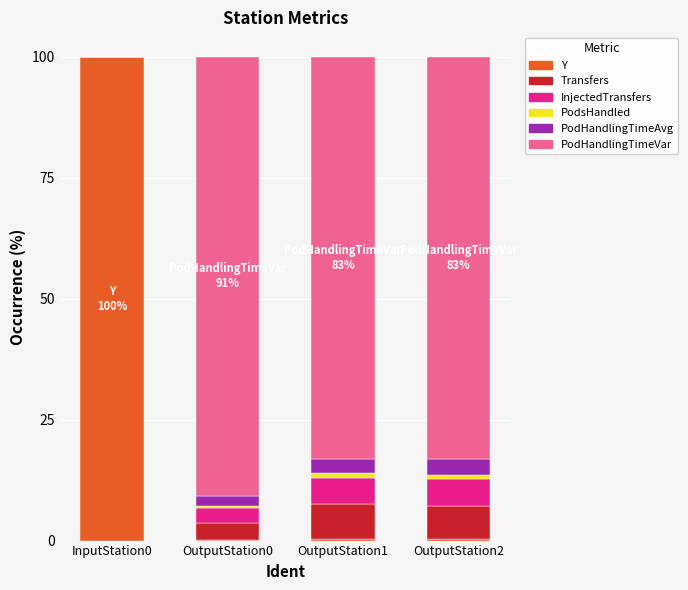

At which label does Y reach its peak?

InputStation0